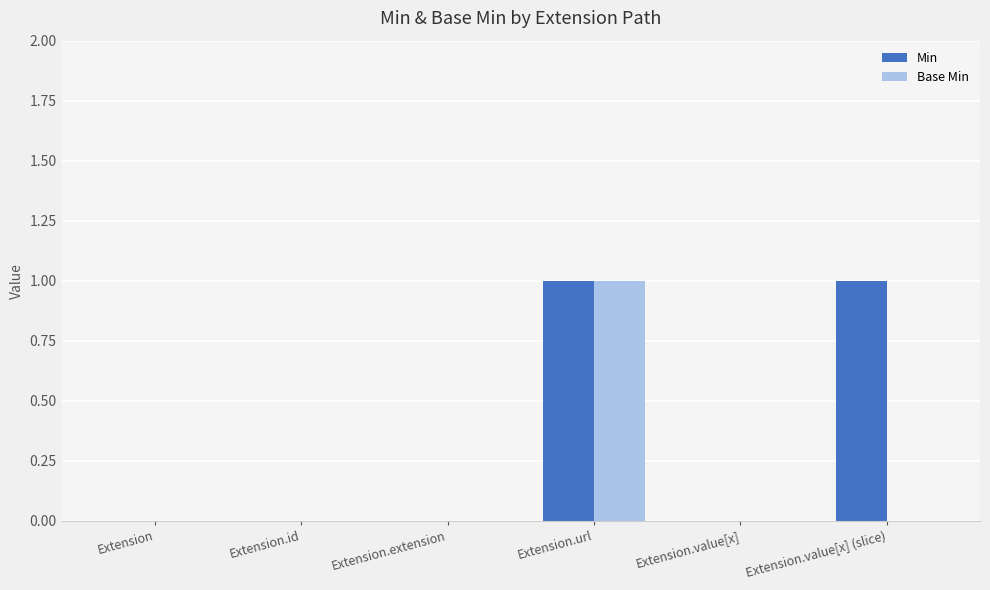

The value of Min at Extension is 1. True or false?

False